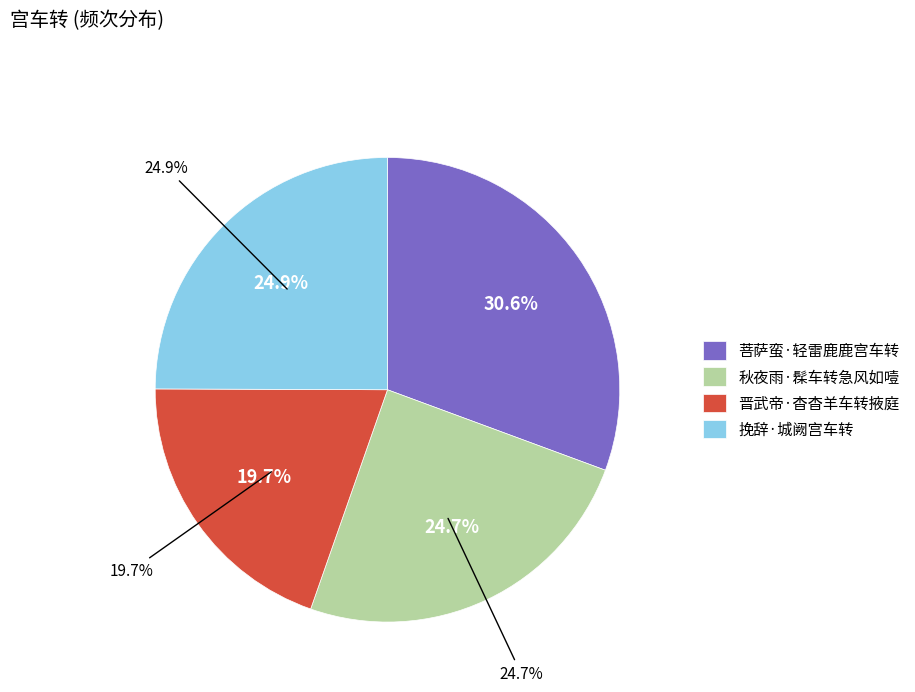

To the nearest percent, what portion does 晋武帝·杳杳羊车转掖庭 represent?

20%